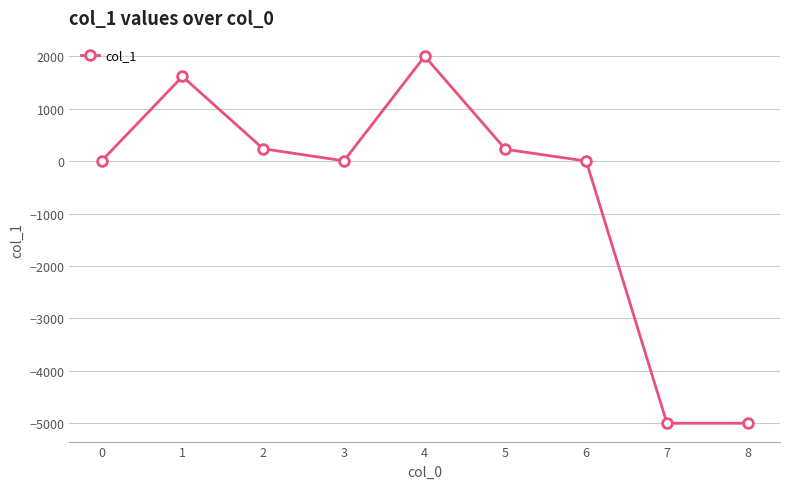

How many values are below 5?

3